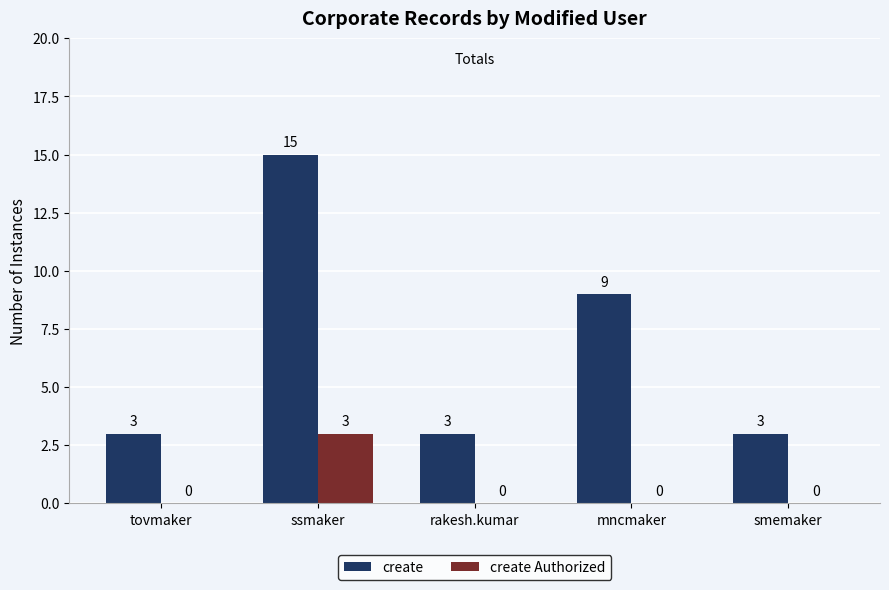

Which category has the highest value in the create series?

ssmaker